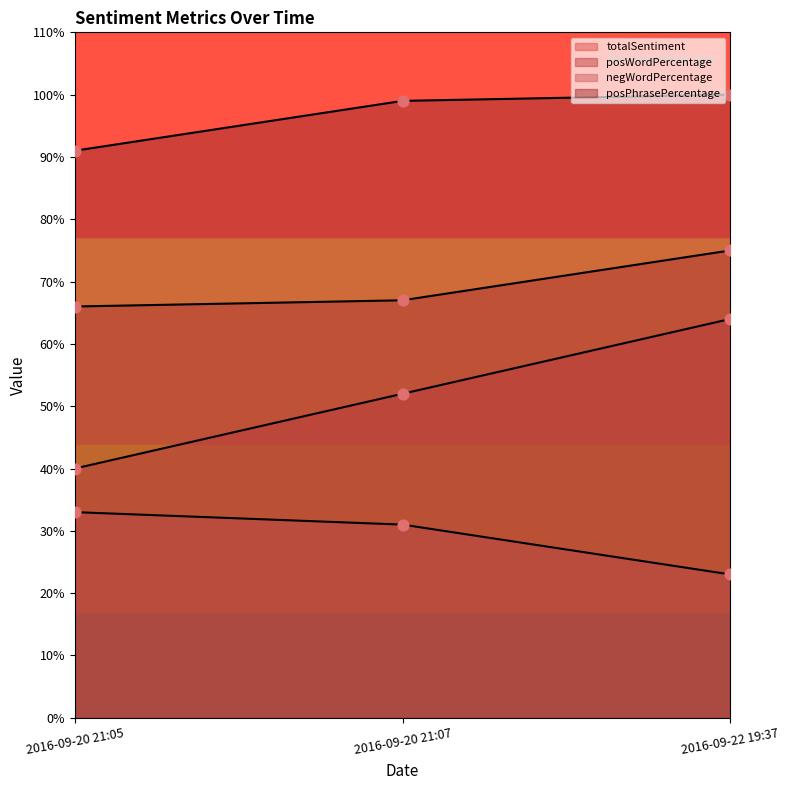

Which series reaches the minimum Y coordinate?

negWordPercentage